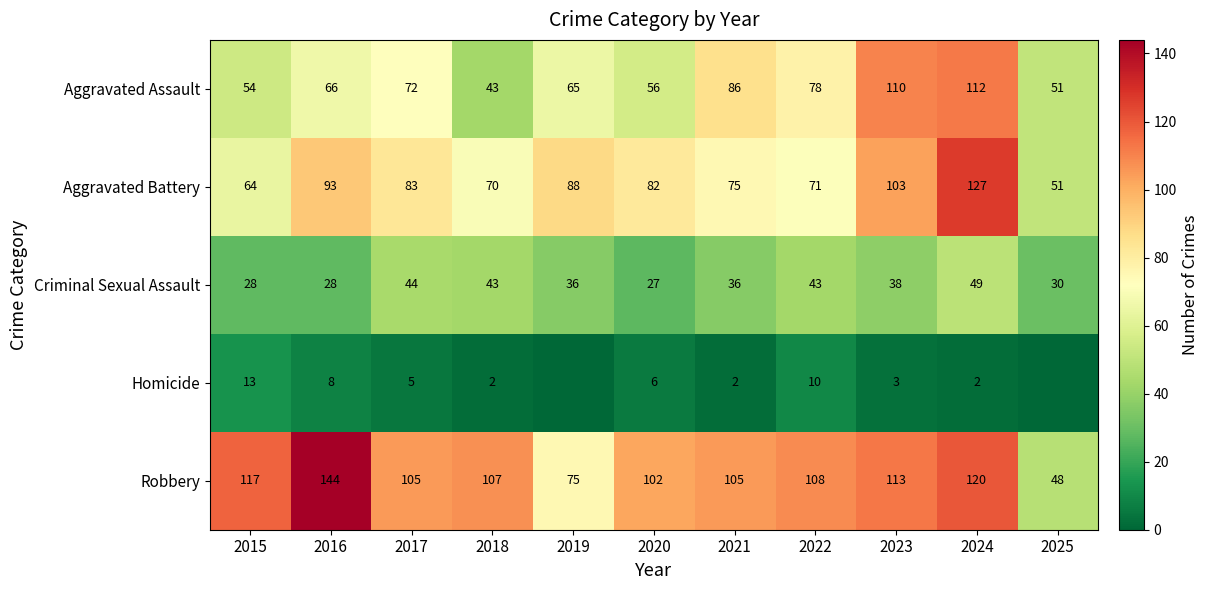

List the series in order of their peak value, lowest first.

Homicide, Criminal Sexual Assault, Aggravated Assault, Aggravated Battery, Robbery